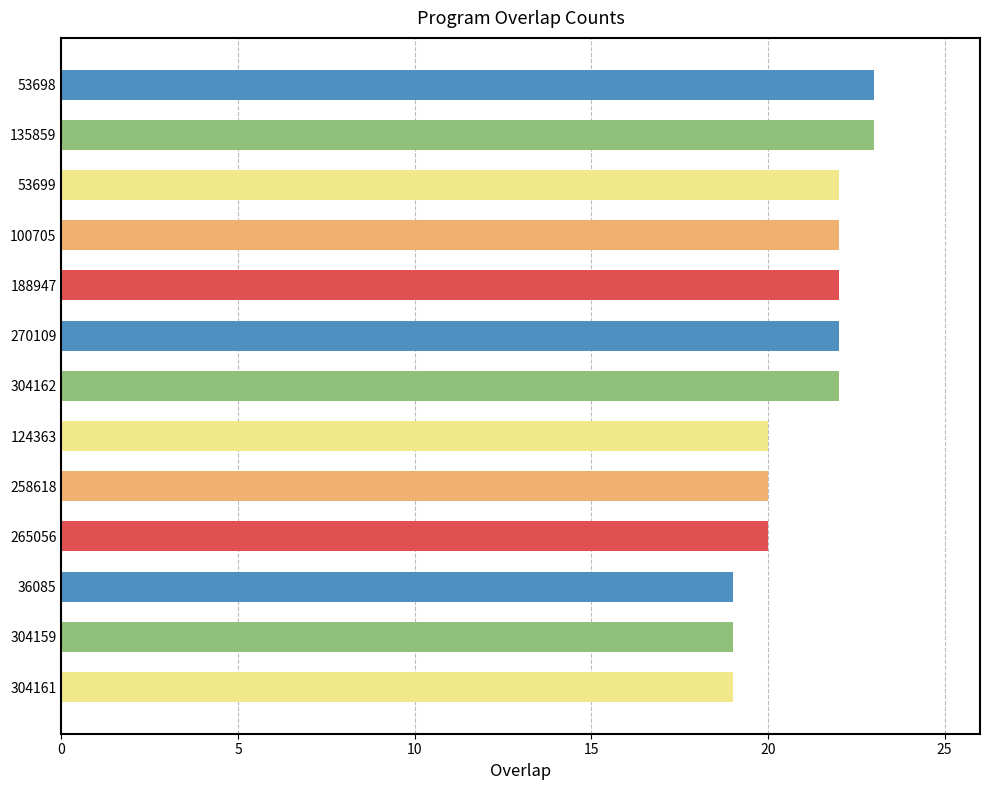

What is the minimum value shown in the chart?

19